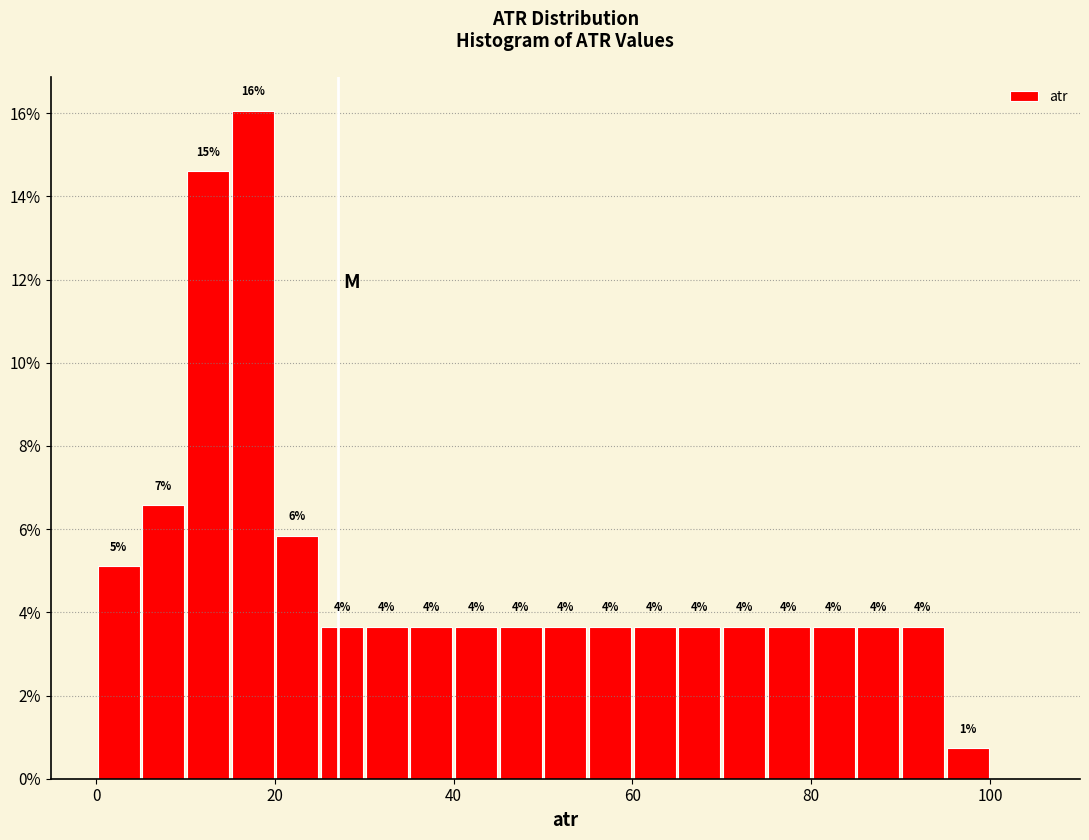

Read against the x-axis, roughly where is the centre of the tallest bar?

18